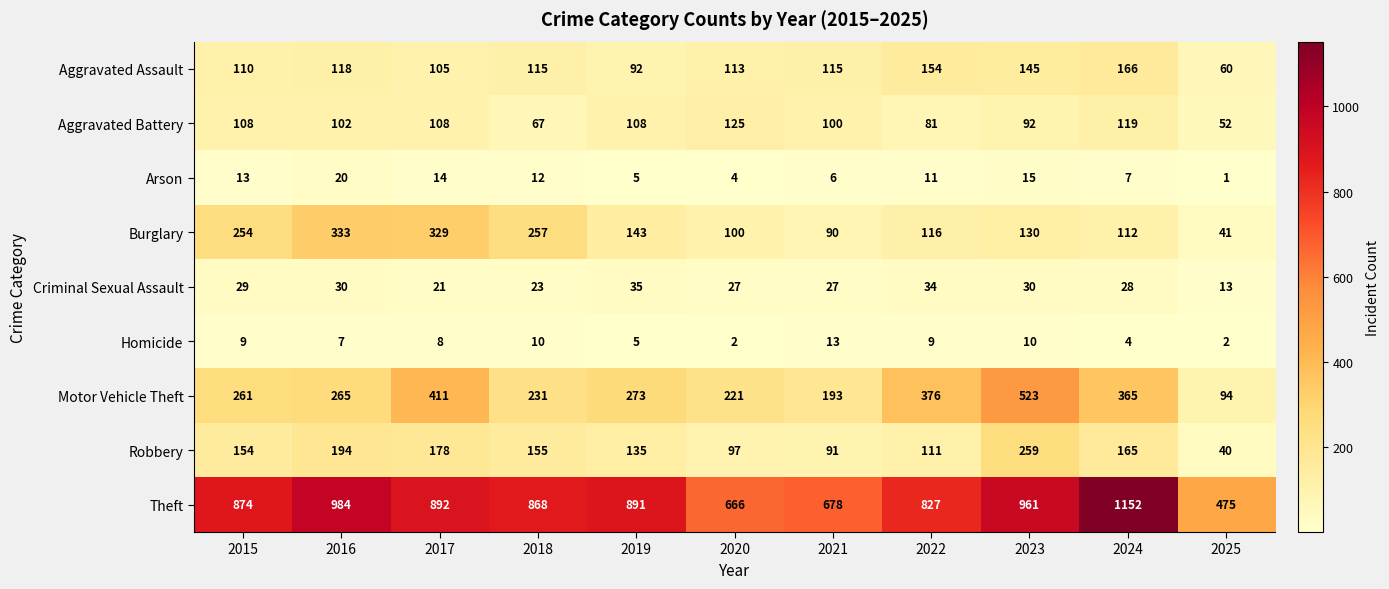

What is the sum of all Motor Vehicle Theft values?

3213